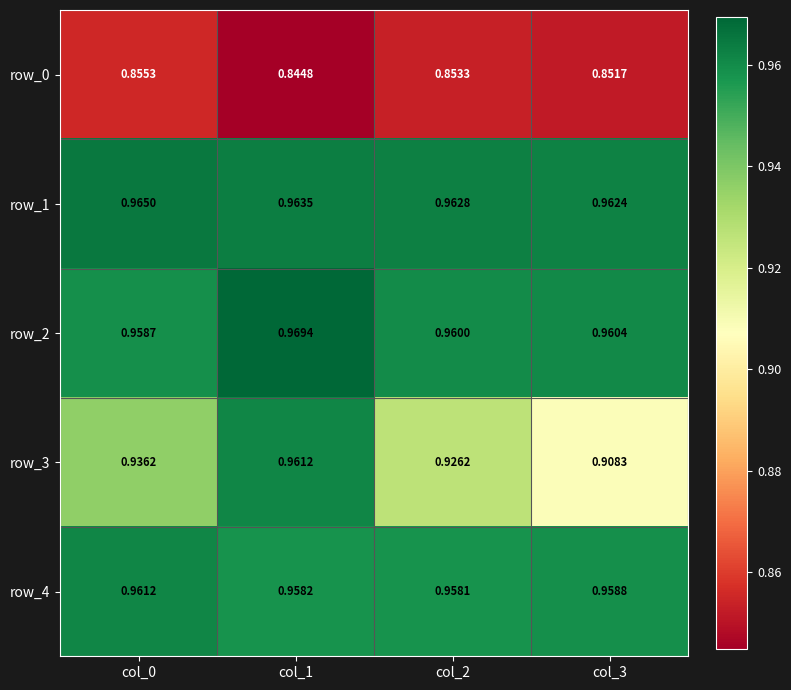

Reading right to left, extract all data points from this chart.

row_0: col_3=0.9	col_2=0.9	col_1=0.8	col_0=0.9
row_1: col_3=1.0	col_2=1.0	col_1=1.0	col_0=1.0
row_2: col_3=1.0	col_2=1.0	col_1=1.0	col_0=1.0
row_3: col_3=0.9	col_2=0.9	col_1=1.0	col_0=0.9
row_4: col_3=1.0	col_2=1.0	col_1=1.0	col_0=1.0